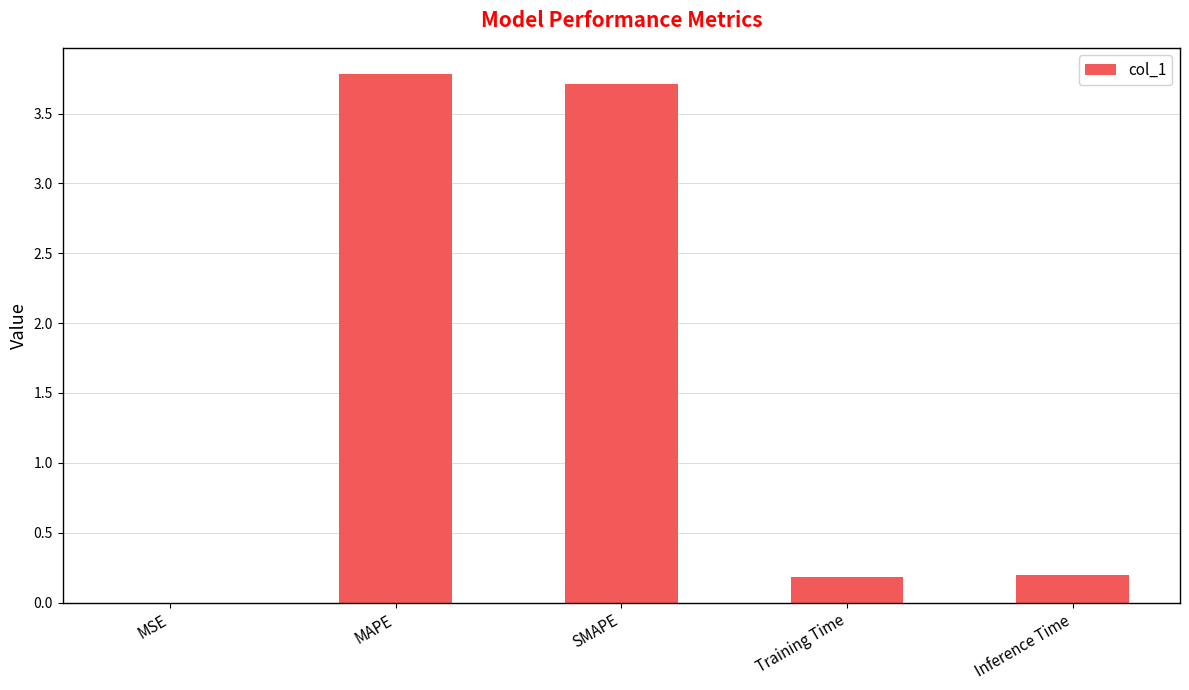

How many distinct data groups are displayed?

1